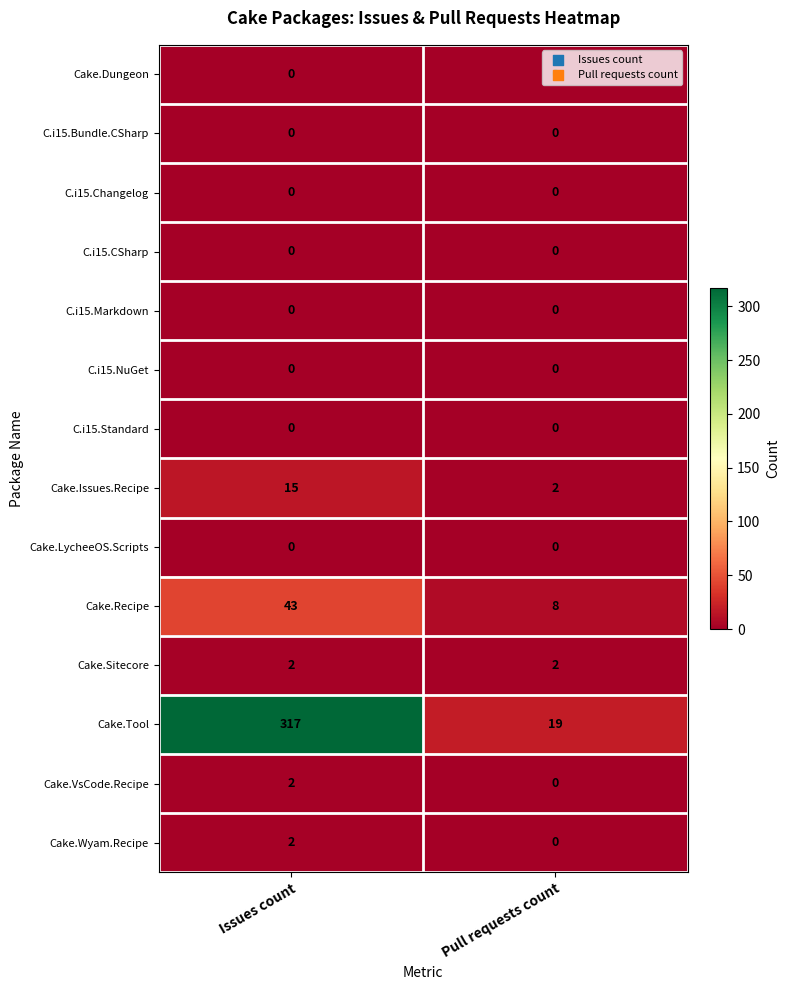

What is the greatest value displayed?

317